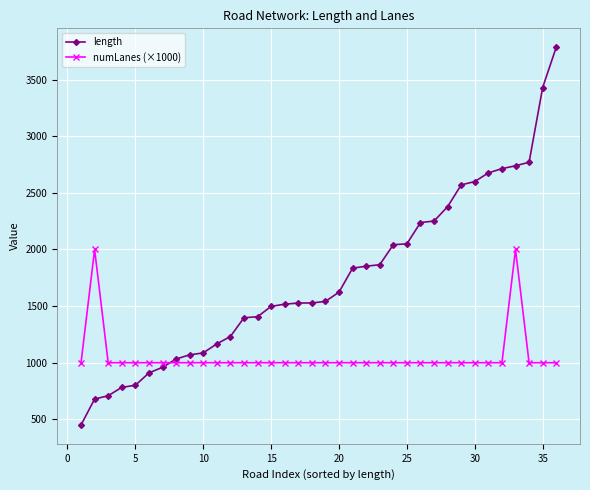

What is the greatest value displayed?

3786.4